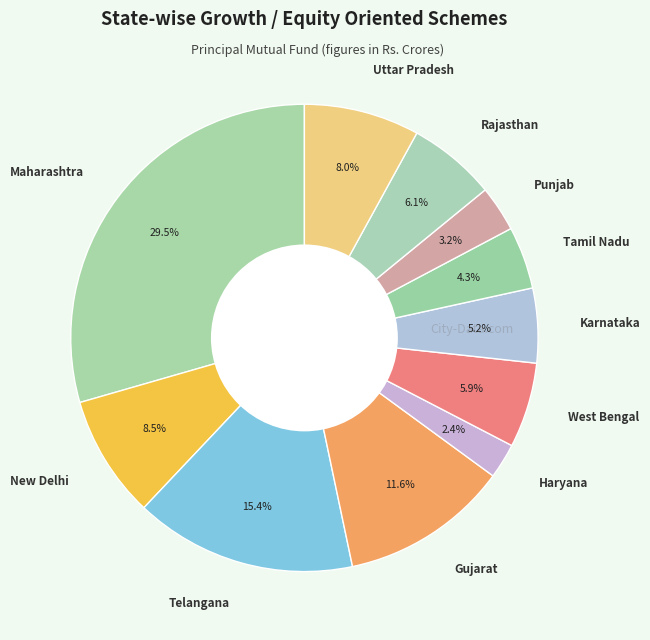

Do New Delhi and West Bengal together represent more than half of the pie?

No